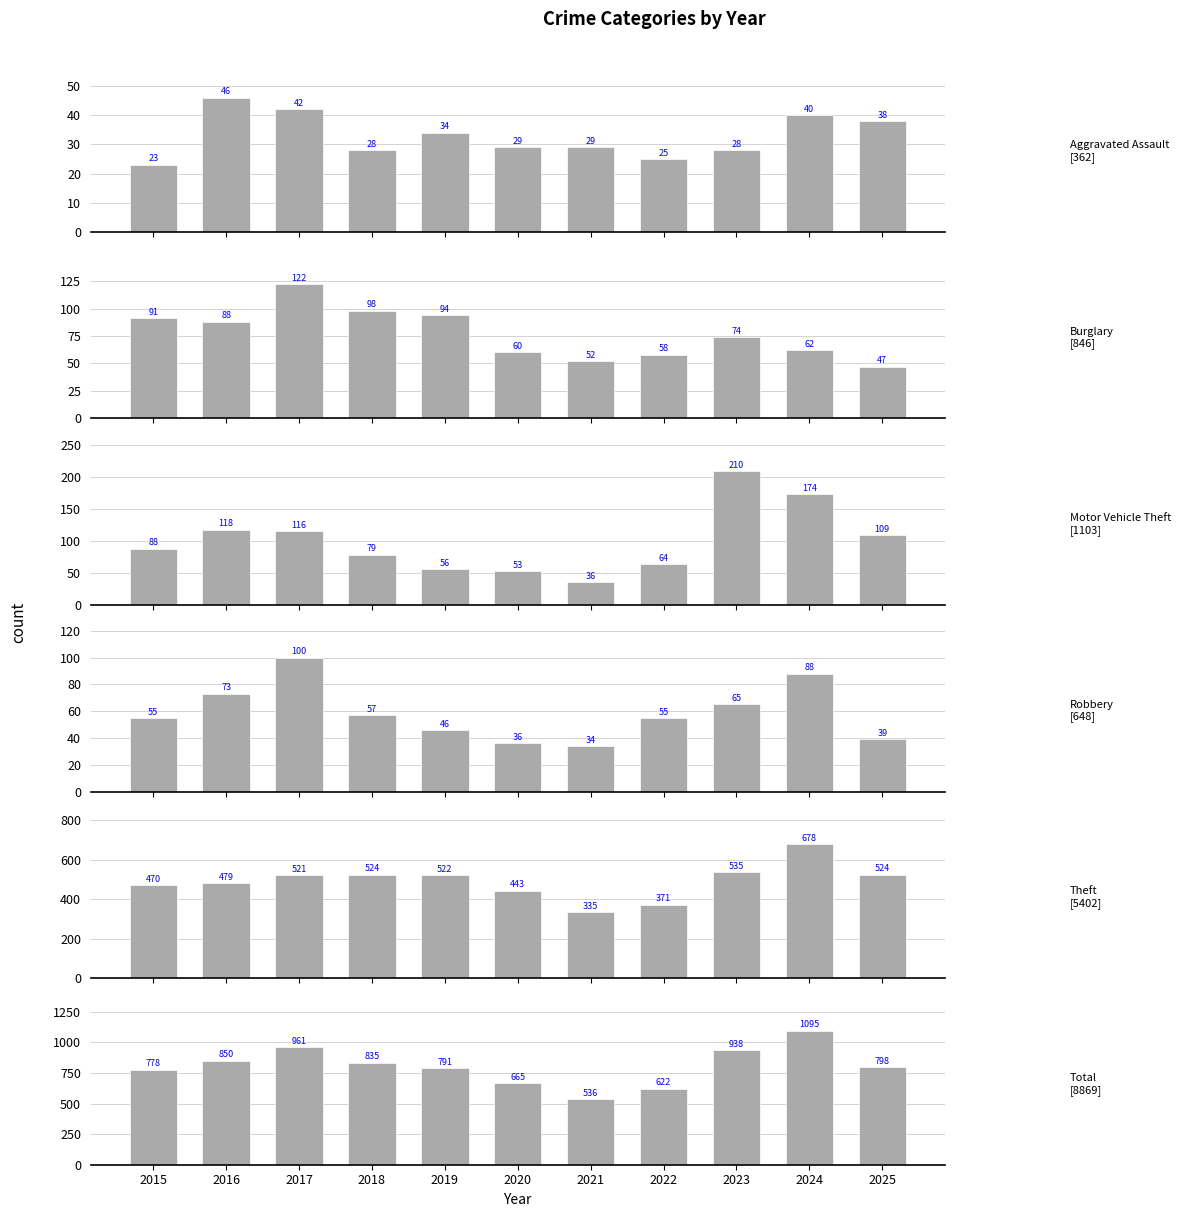

How many values in the Burglary series exceed 74?

5